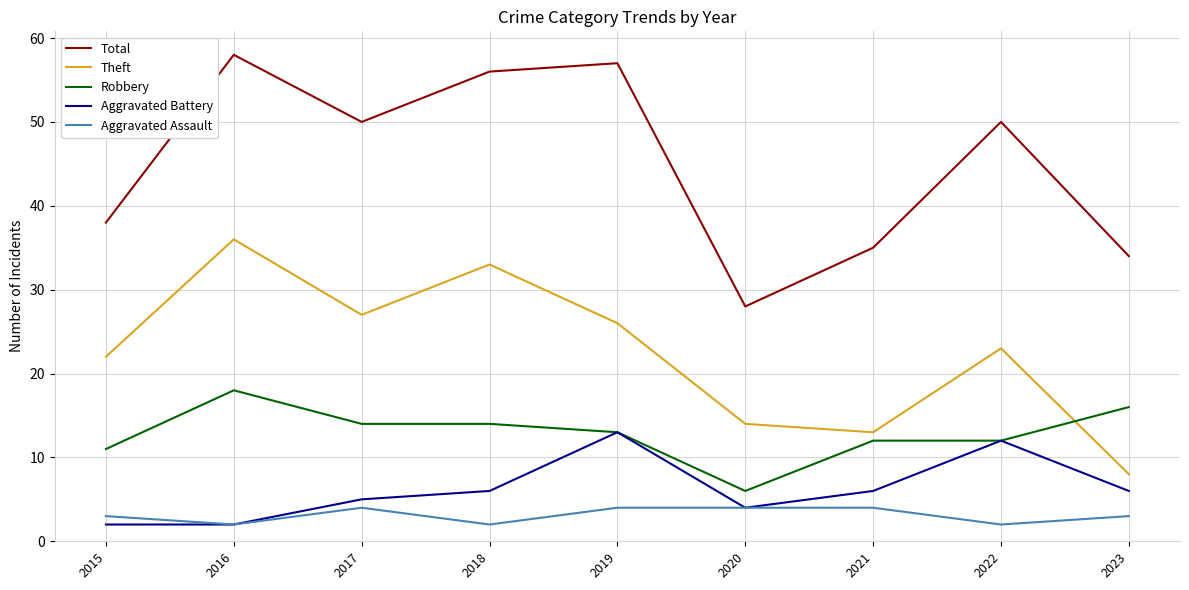

How many lines are shown in the chart?

5